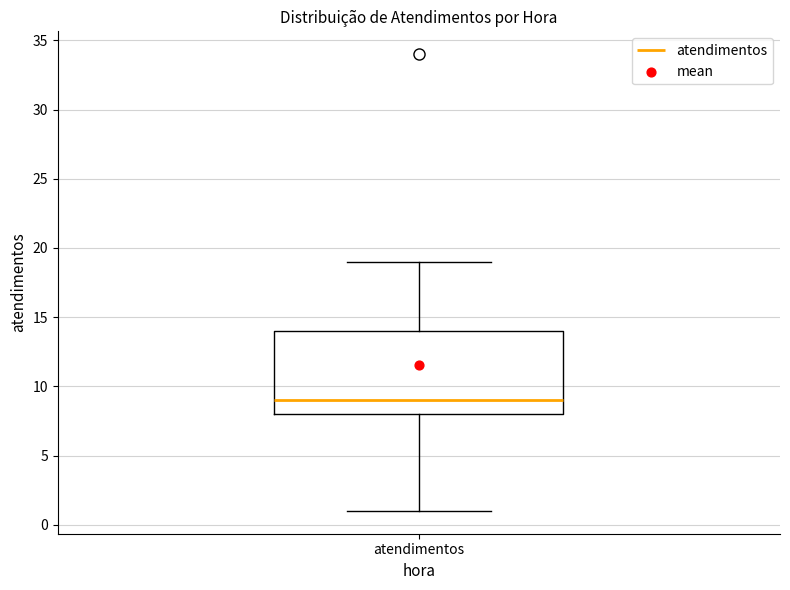

Where is the upper edge of the box for atendimentos on the y-axis? The values are not printed on the chart, so give them approximately, as read against the axis.

14